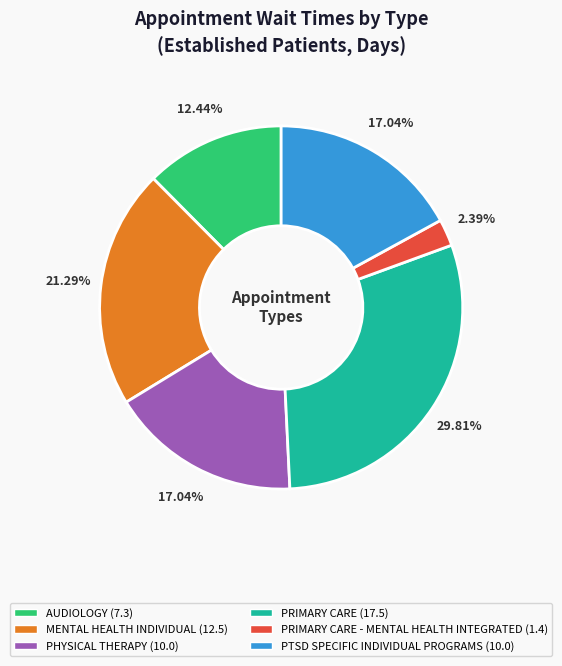

Does MENTAL HEALTH INDIVIDUAL (12.5) account for over 50% of the chart?

No